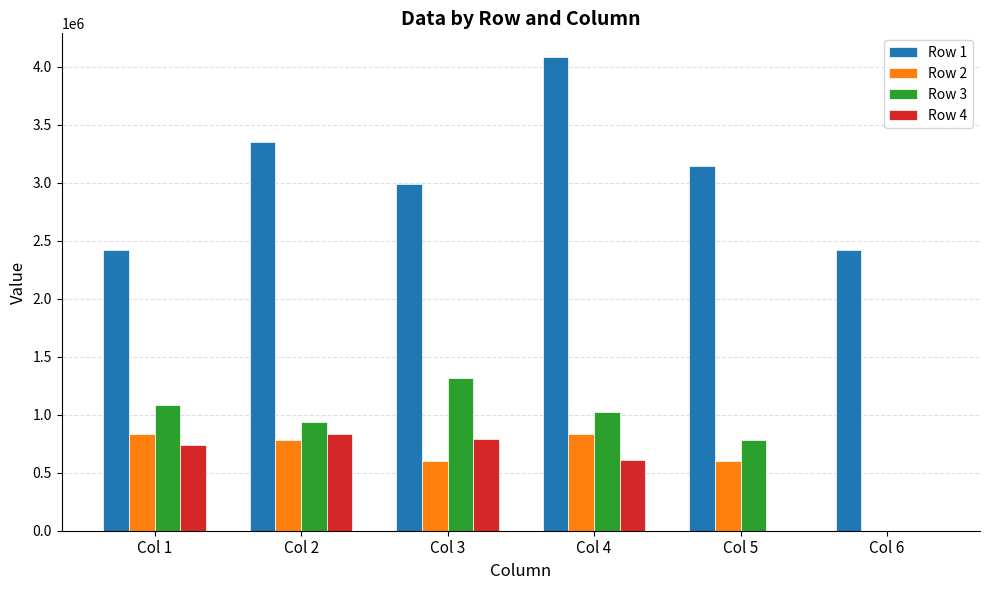

True or false: Row 1 has a value of 6035840.4 at Col 4.

False